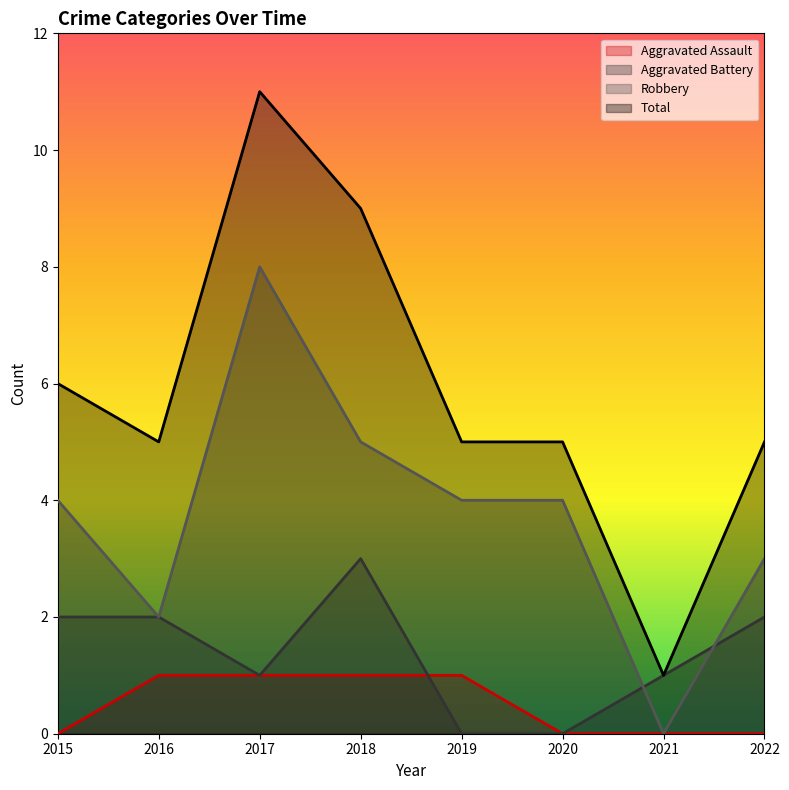

What is the maximum value for Total?

11